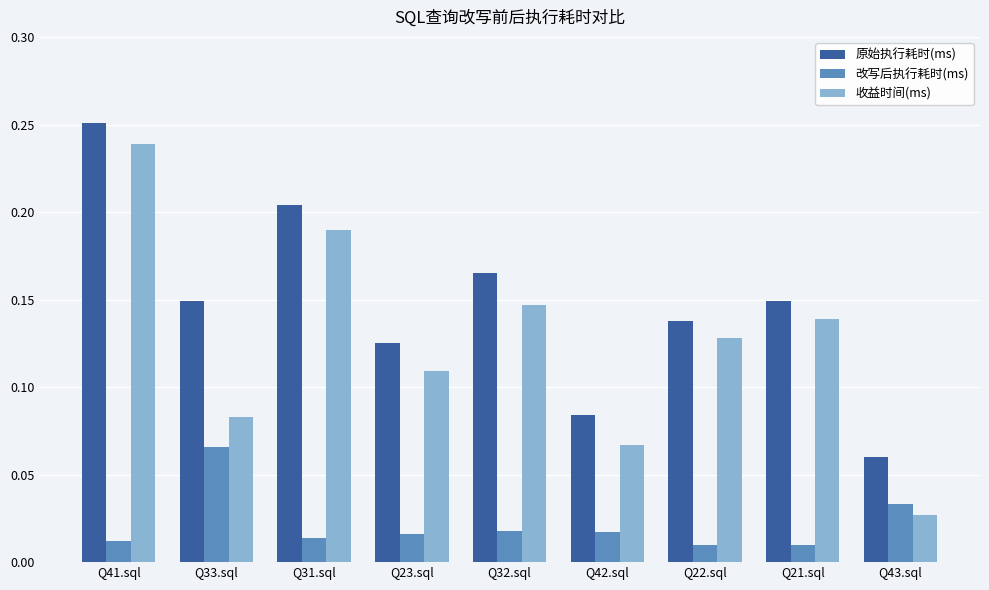

How many 收益时间(ms) values are between 0 and 1?

9